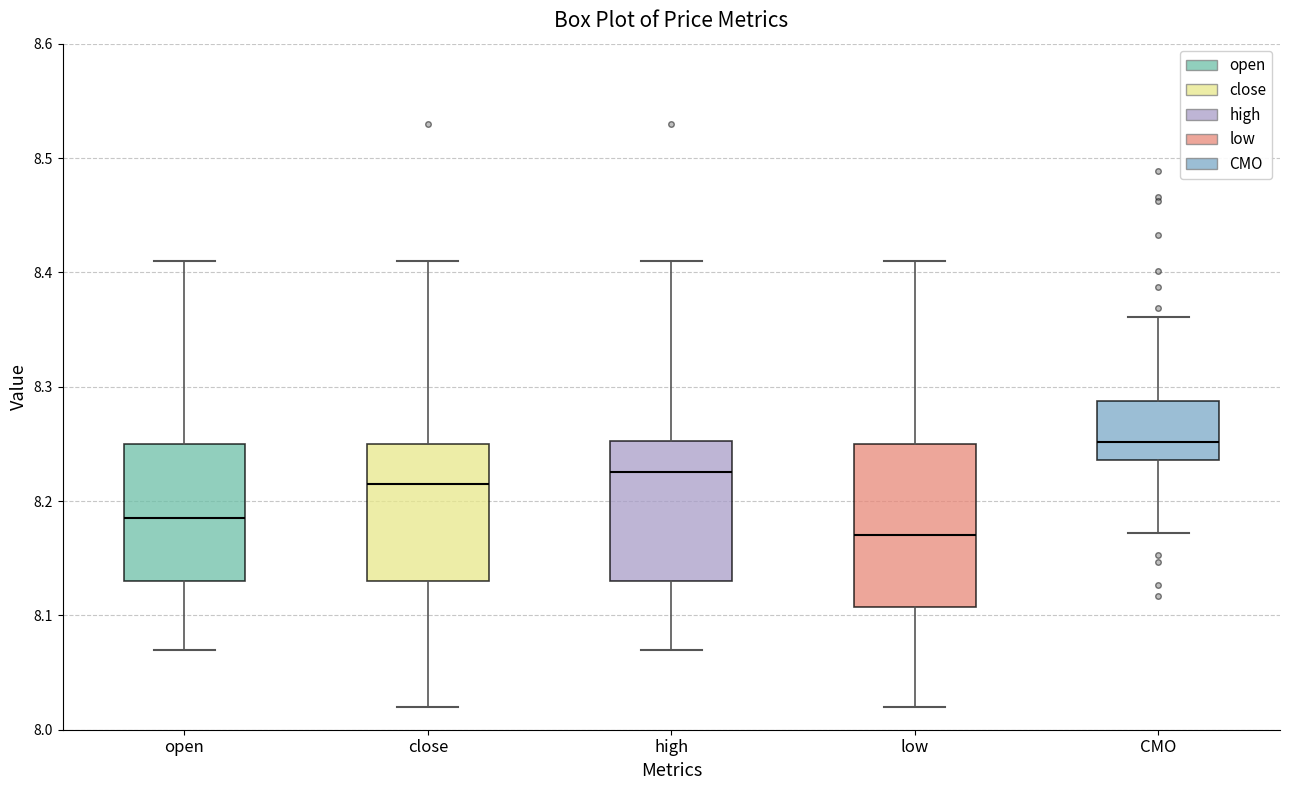

Where does the upper whisker of the box for CMO end on the y-axis? The values are not printed on the chart, so give them approximately, as read against the axis.

8.36